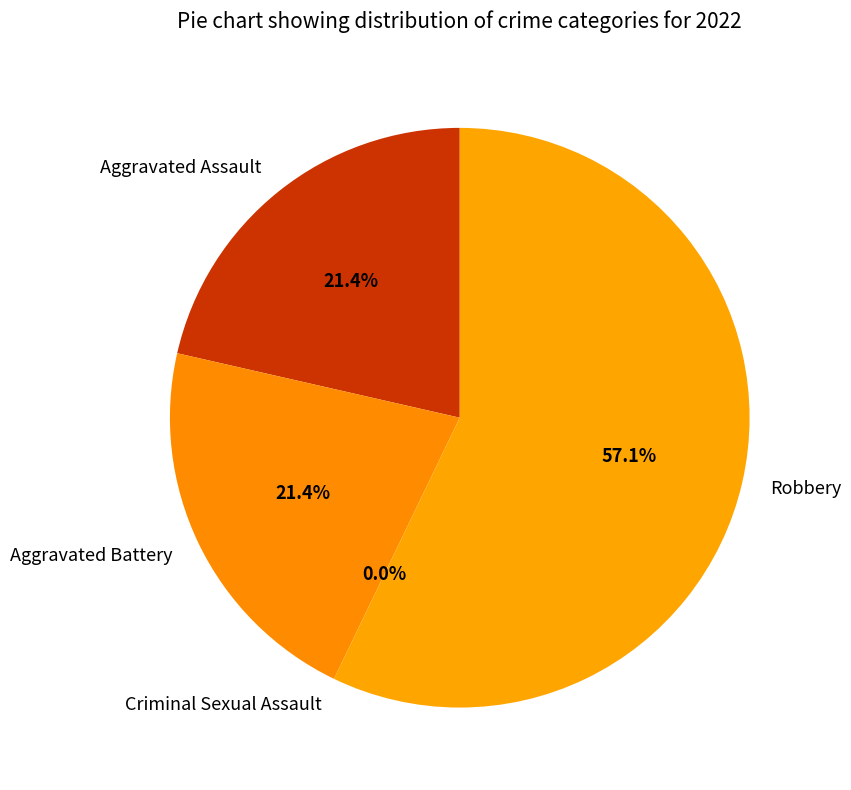

Is there a majority slice in this chart?

Yes